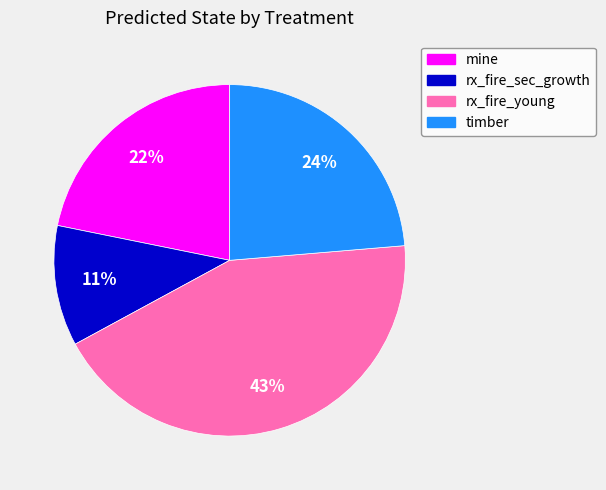

Combined, do rx_fire_young and timber account for over 50%?

Yes